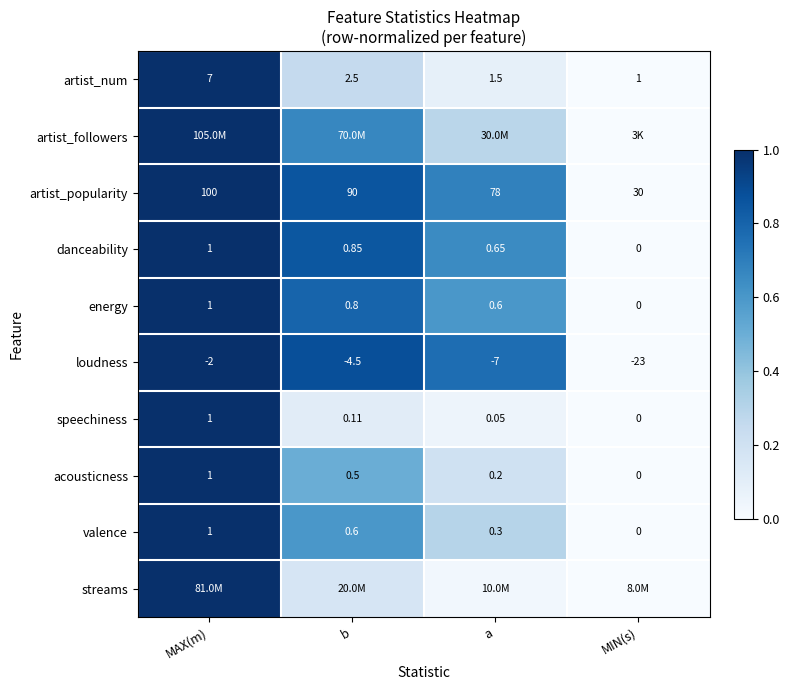

Is the value of artist_popularity at MAX(m) greater than the value of loudness at a?

Yes